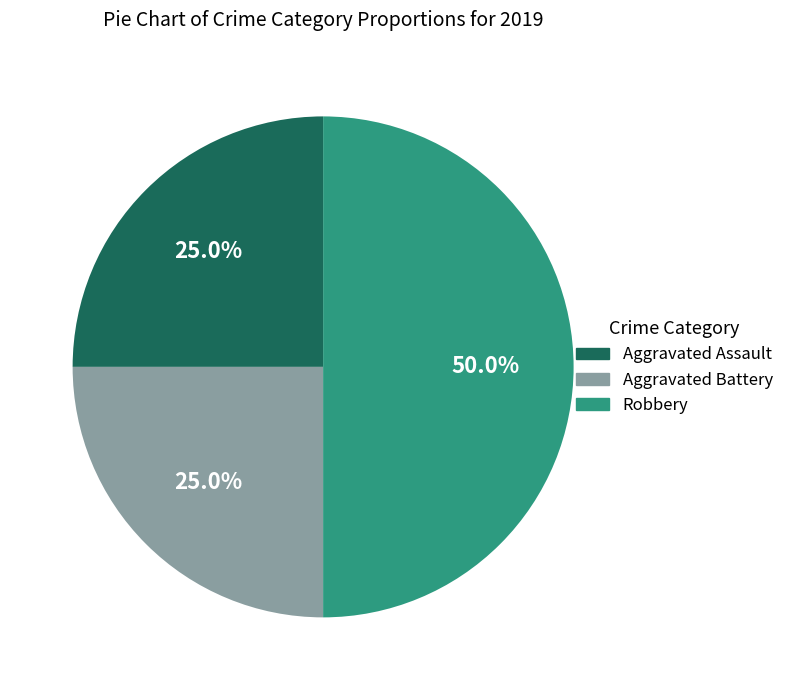

To the nearest percent, what percentage of the pie is Aggravated Assault?

25%